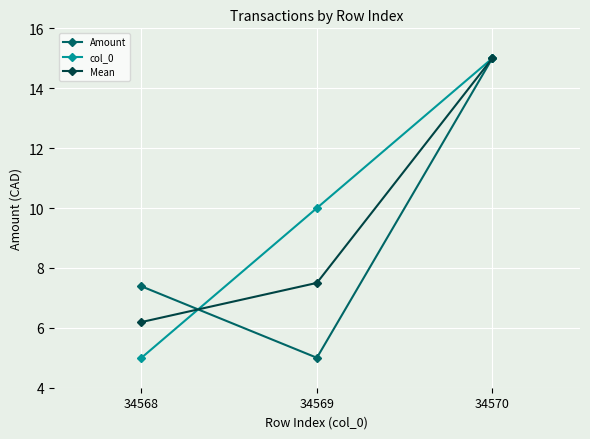

Where does the Mean series first go above 7?

34569